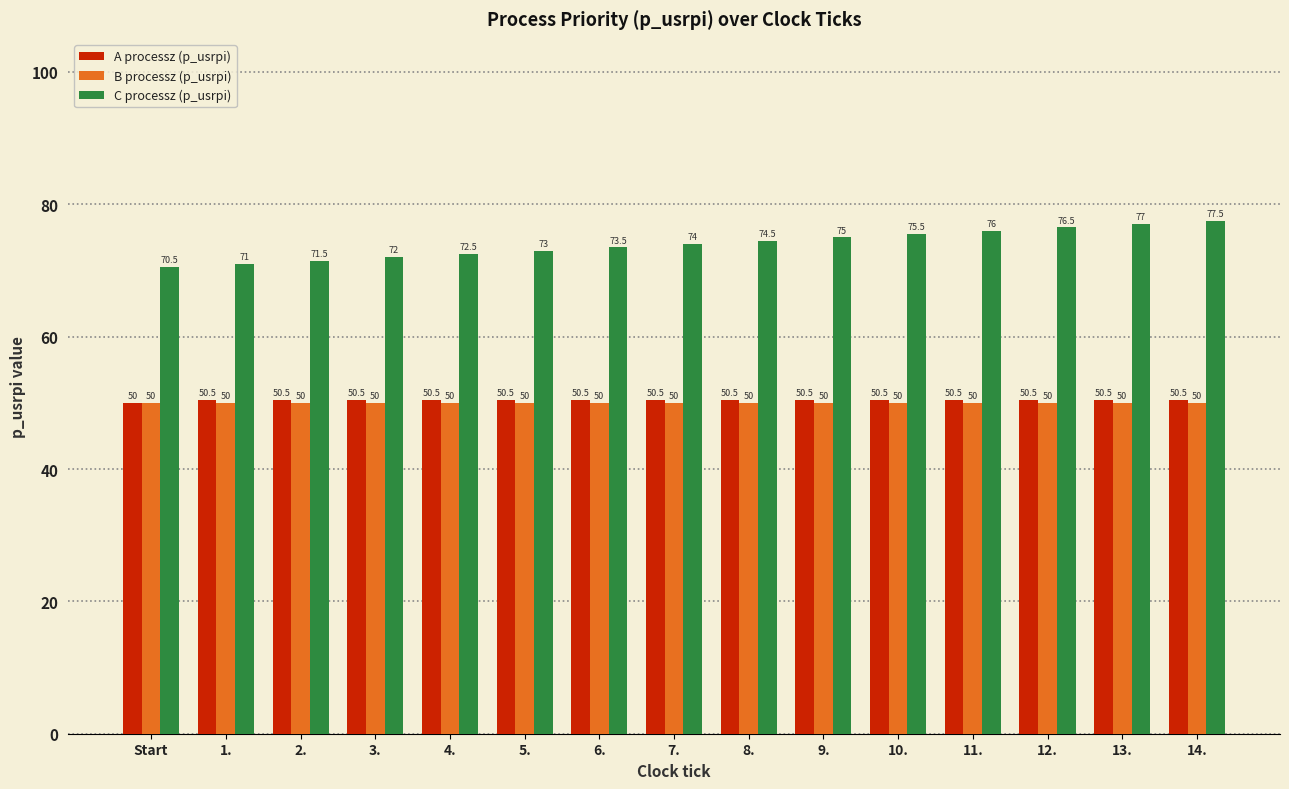

What is the label of the 6th bar from the left?

5.